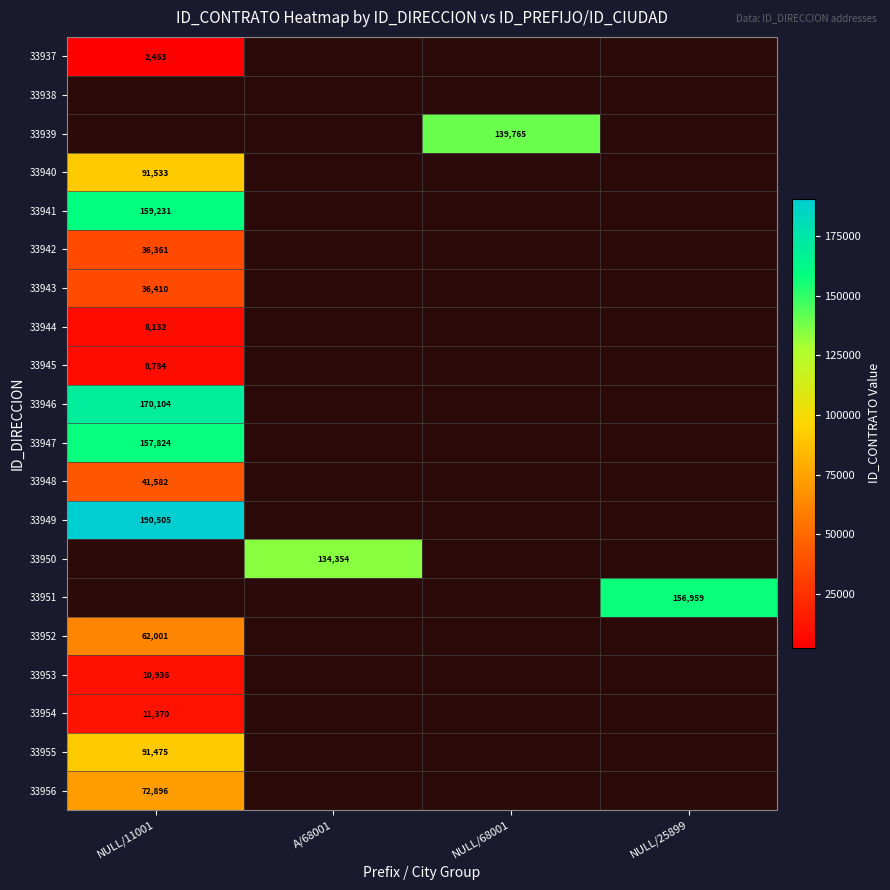

Is it true that 33953 equals 10936 at NULL/11001?

True